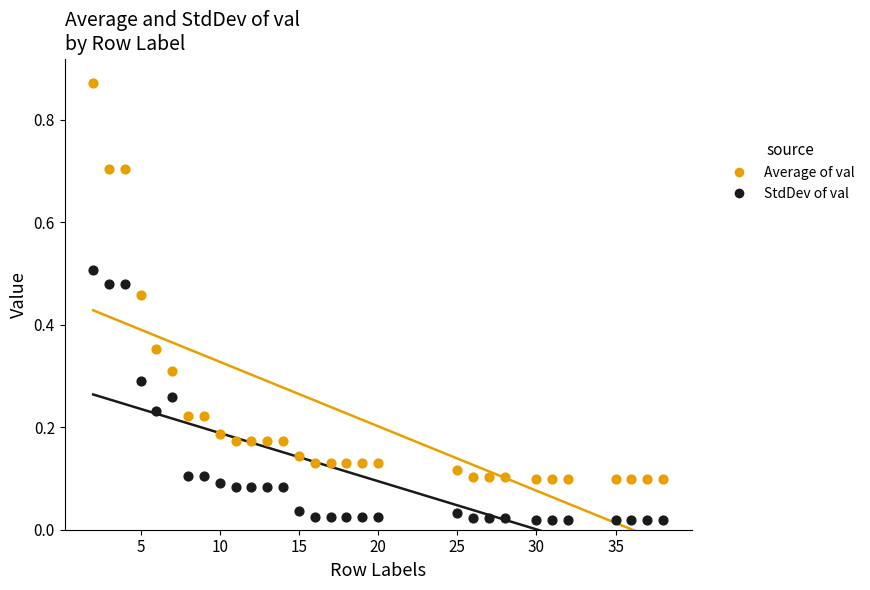

Which series reaches the maximum Y coordinate?

Average of val